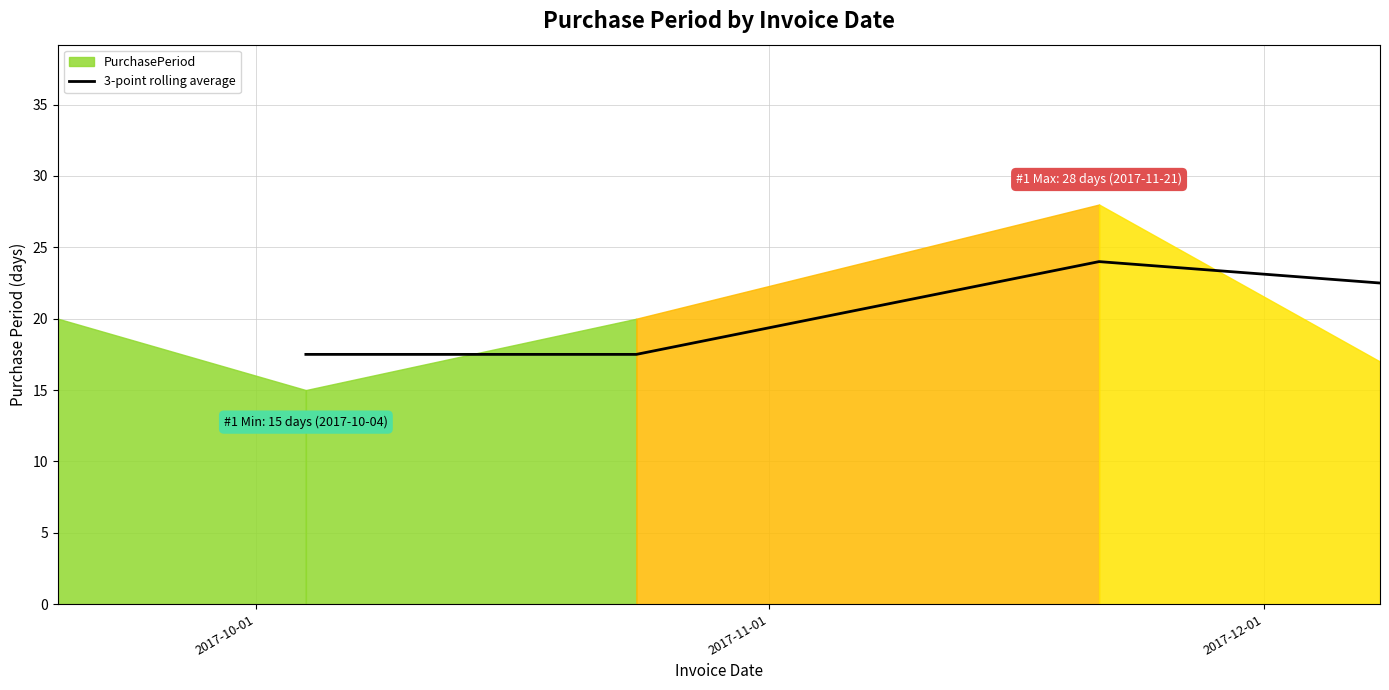

What is the minimum value for 3-point rolling average?

17.5